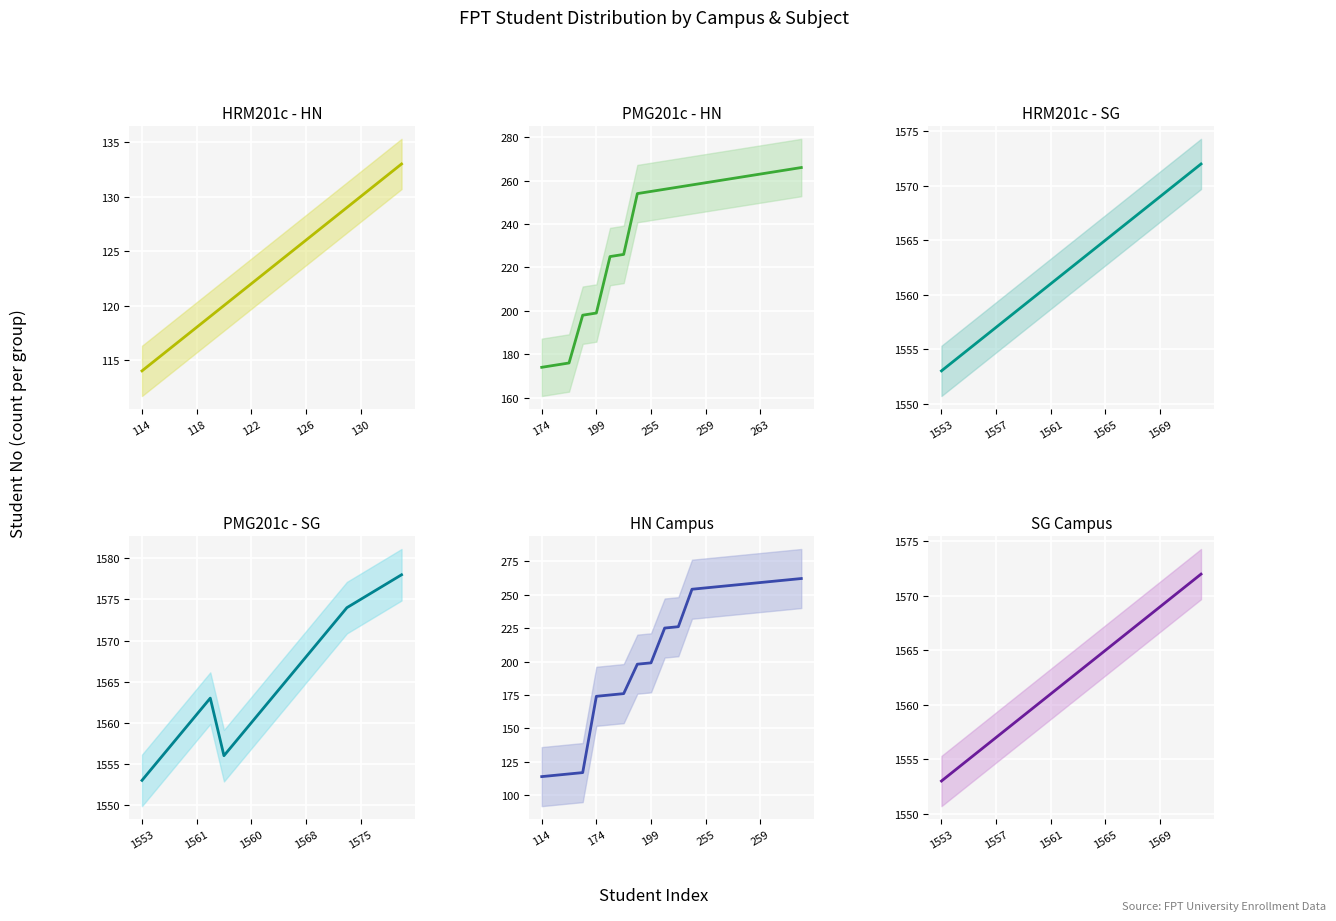

The value of HRM201c - HN at 19 is 77. True or false?

False